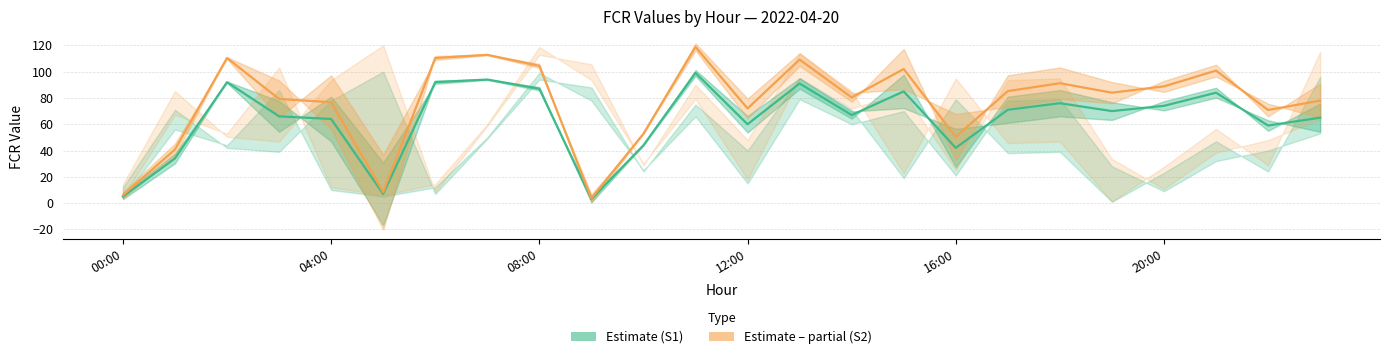

Does the chart display data point markers on the line(s)?

No